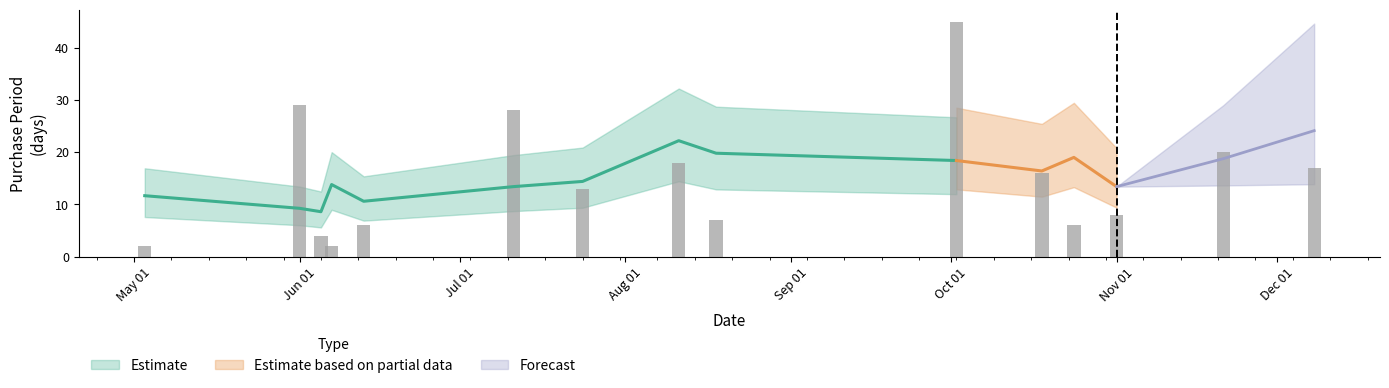

At which label does the data first exceed 13?

Jun 01